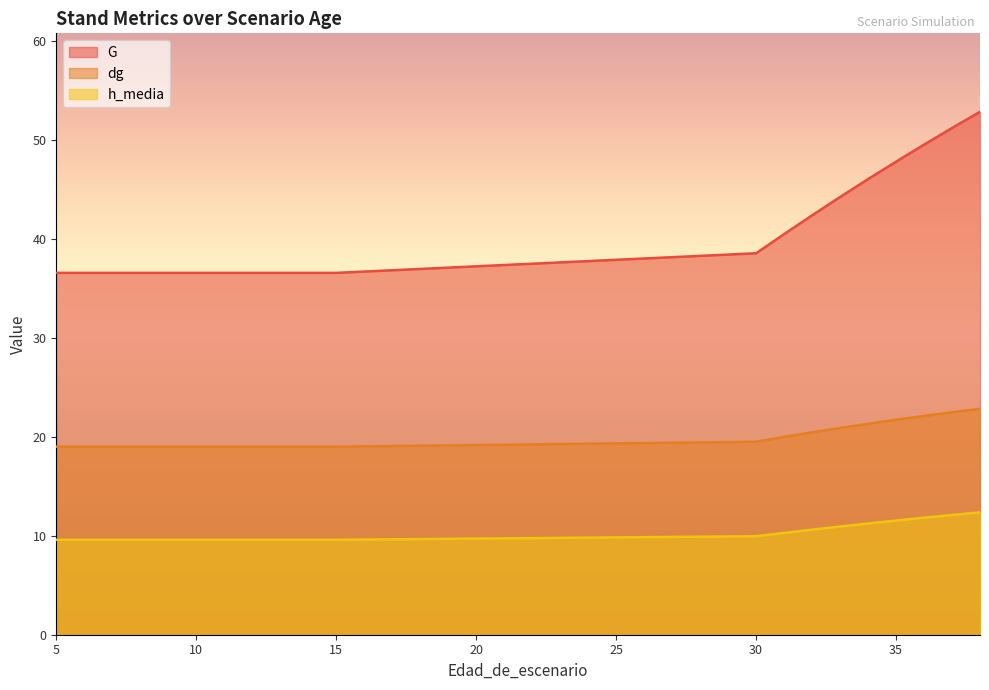

True or false: h_media has more than 0 interior local peaks.

False